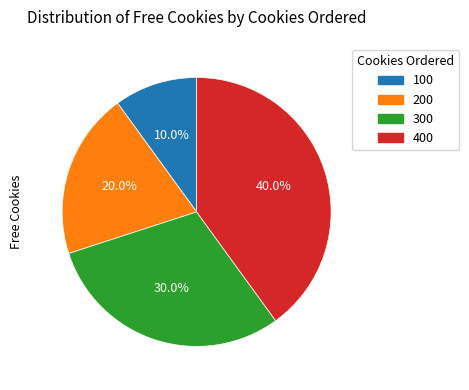

How many slices are in this pie chart?

4